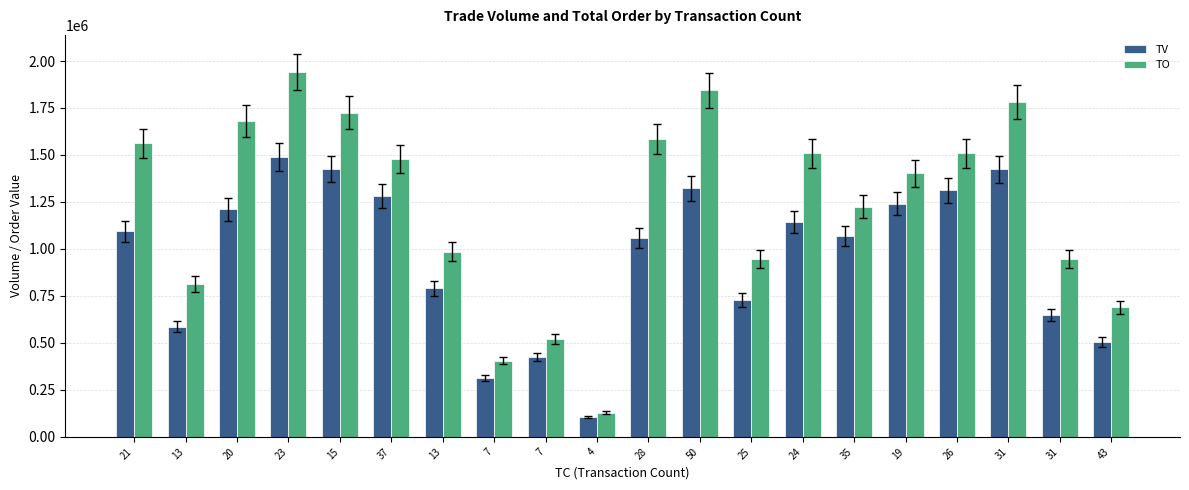

Rank the series at 7 from highest to lowest value.

TO, TV